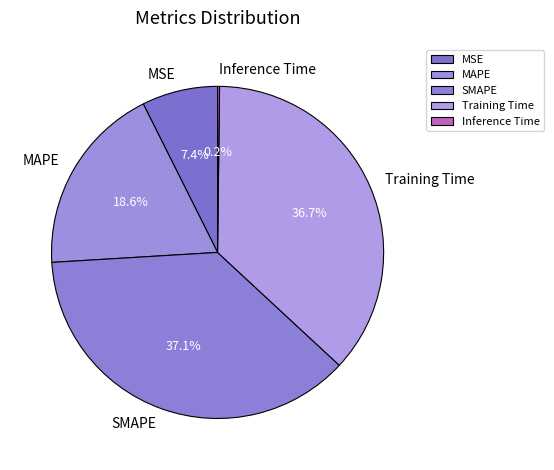

Approximately how many times larger is the value at SMAPE compared to MAPE?

2.0